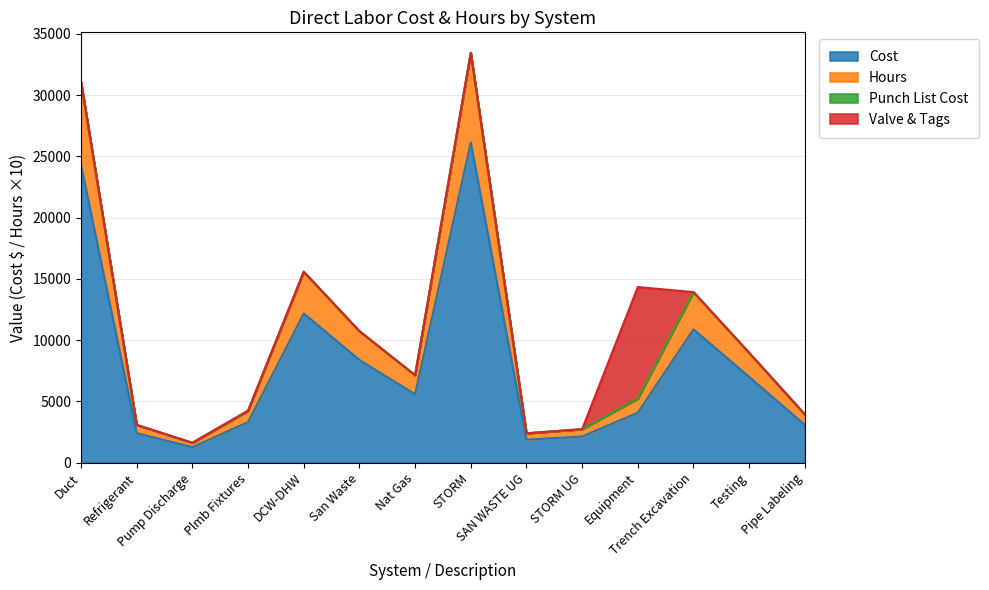

Does the chart have visible grid lines?

Yes